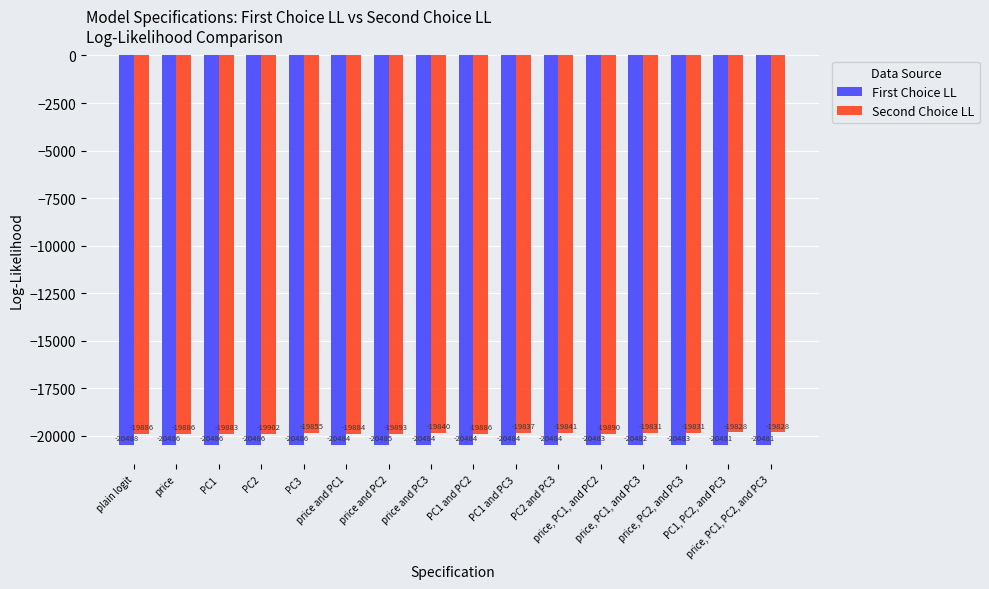

What is the smallest value displayed?

-20488.4